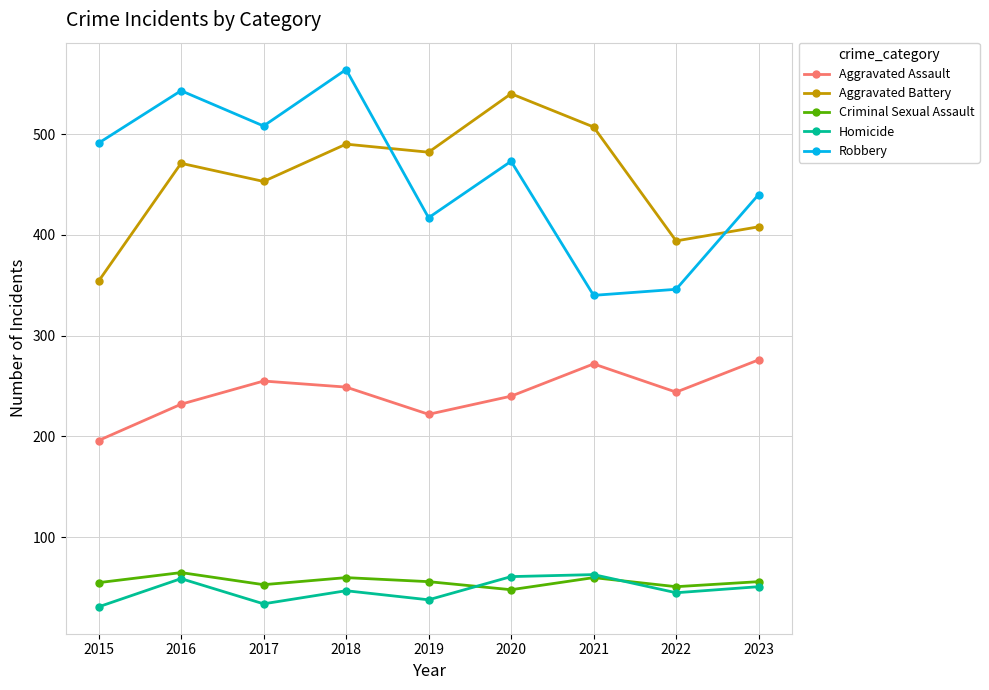

At which category is the sum across all series the highest?

2018